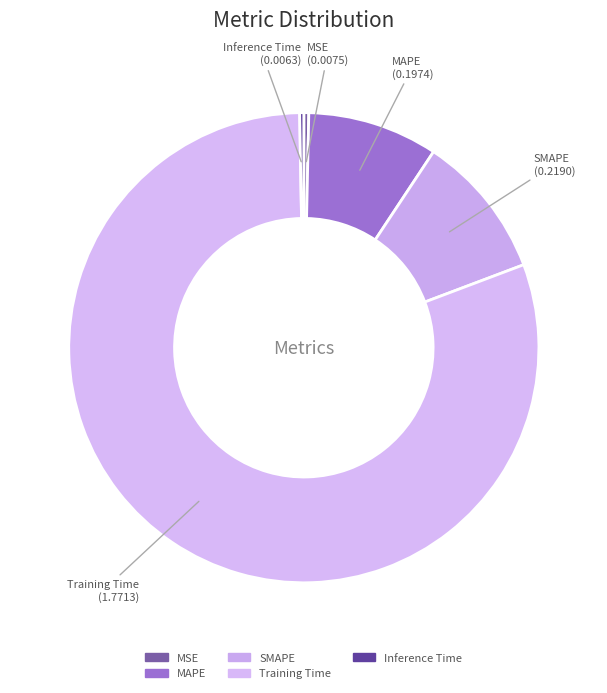

What is the change in value from Training Time to Inference Time?

-1.8